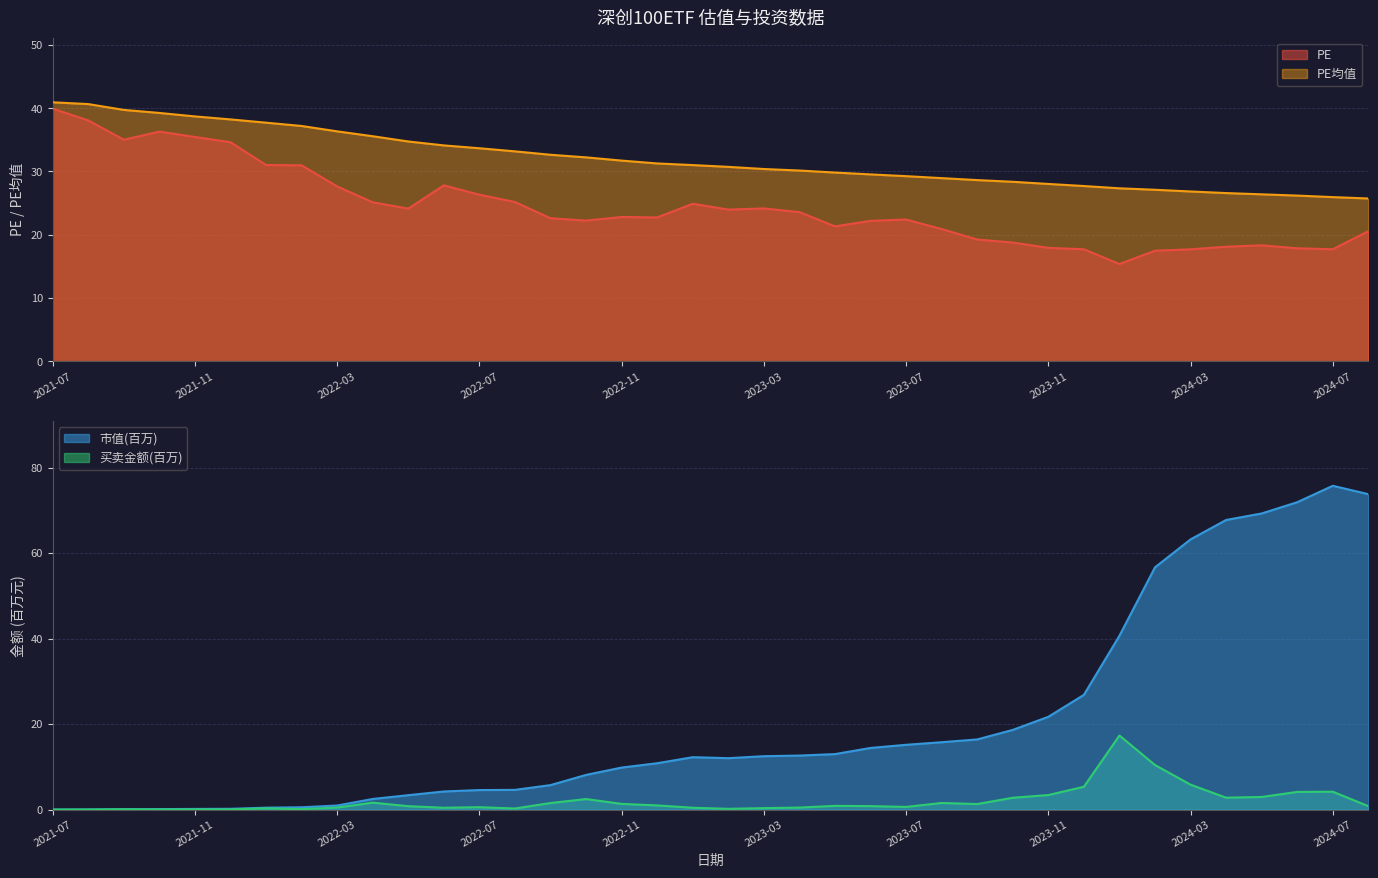

Is it true that PE均值 equals 6.6 at 2023-03?

False